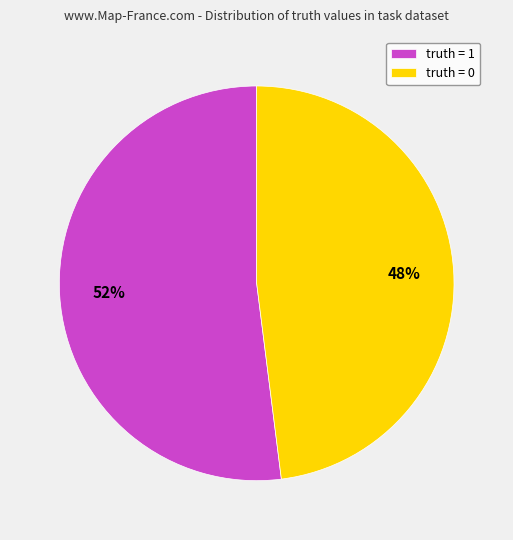

How many slices are in this pie chart?

2